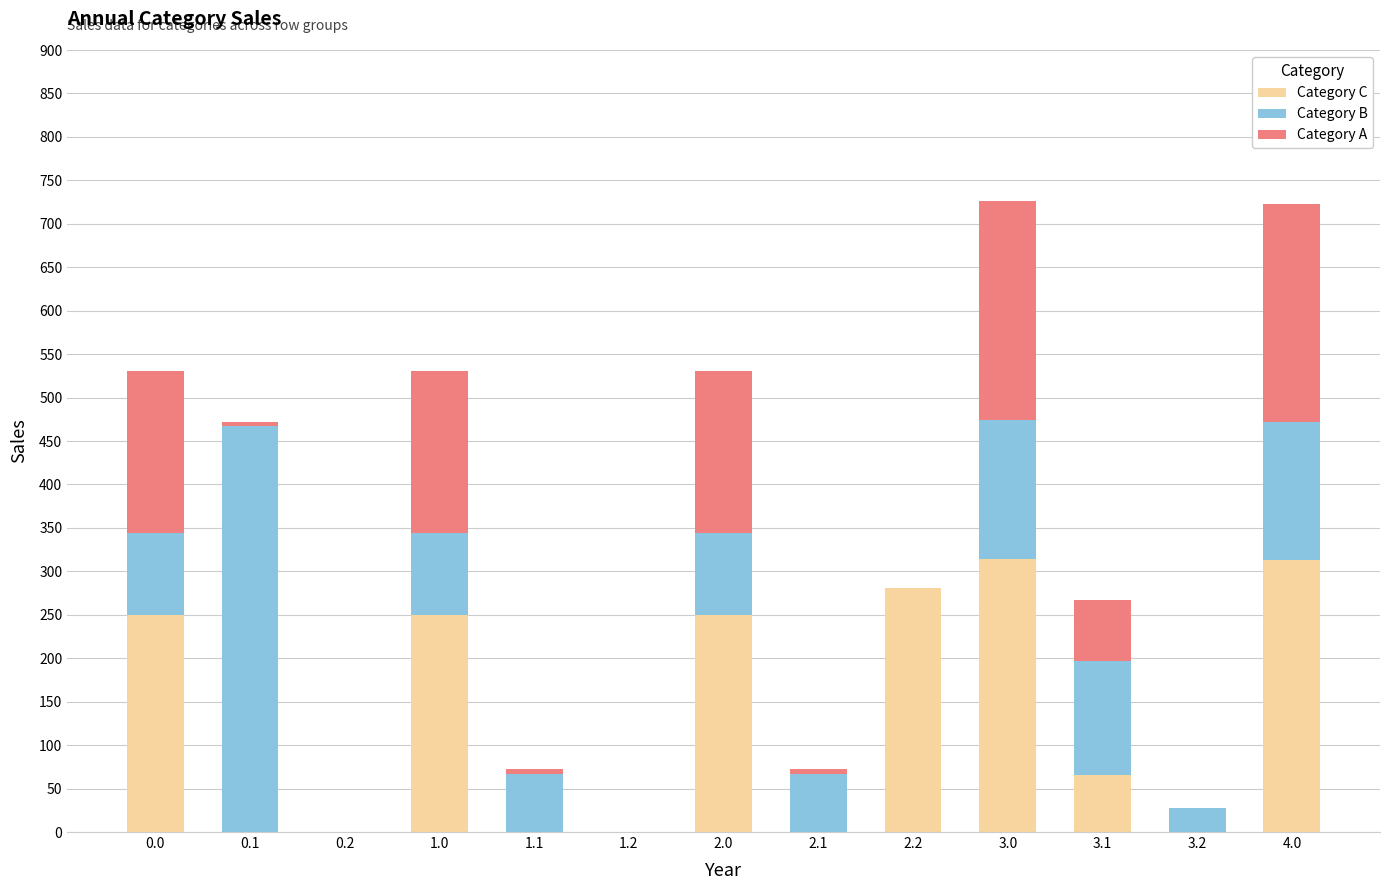

What is the highest value of the Category C series?

314.2